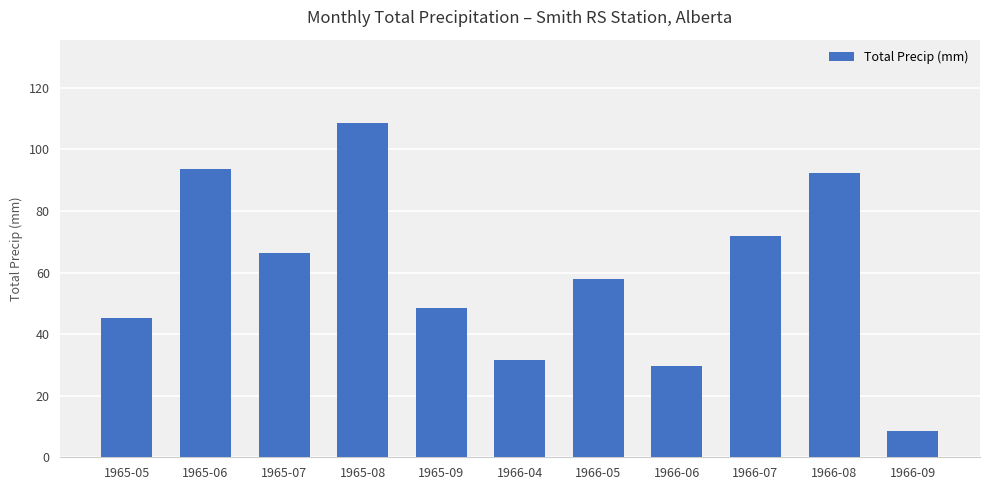

Reading left to right, transcribe all the data shown in this chart.

45.2	93.5	66.3	108.5	48.5	31.5	57.9	29.5	71.9	92.2	8.4